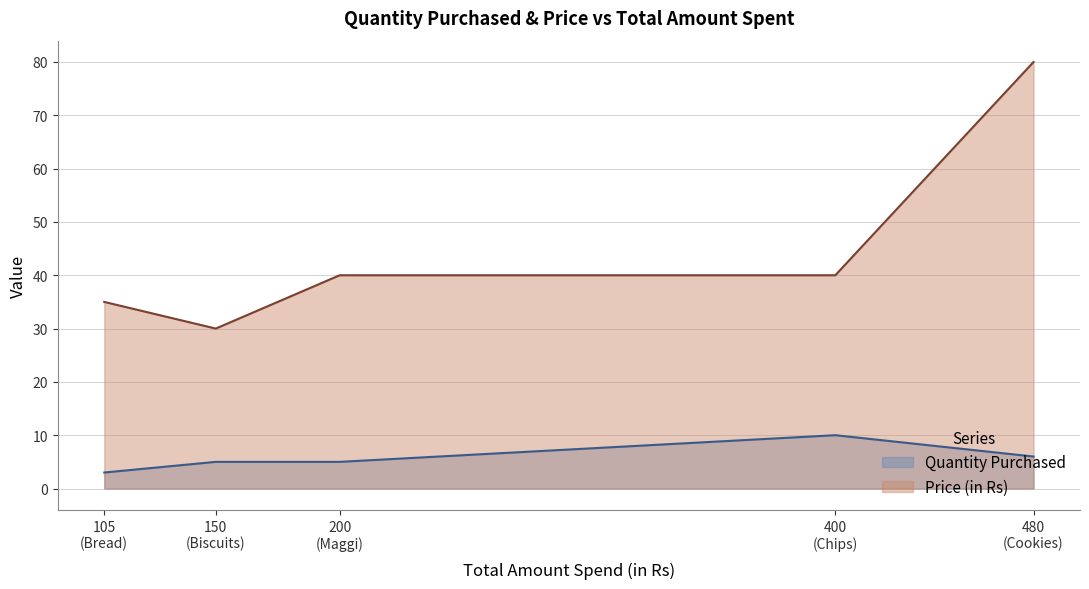

What is the sum of all Quantity Purchased values?

29